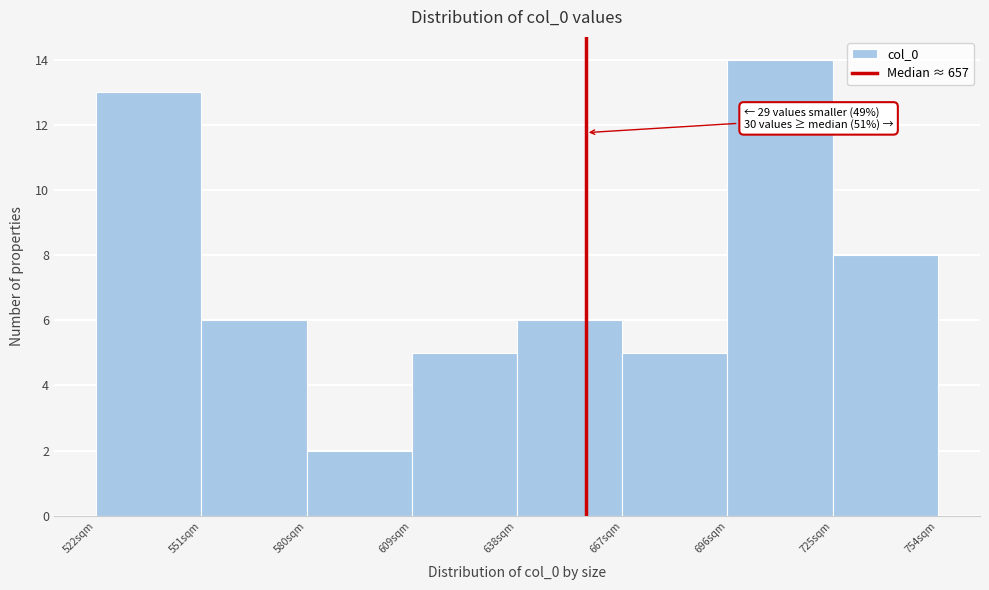

Over which range of the x-axis is the bar tallest?

696 to 725